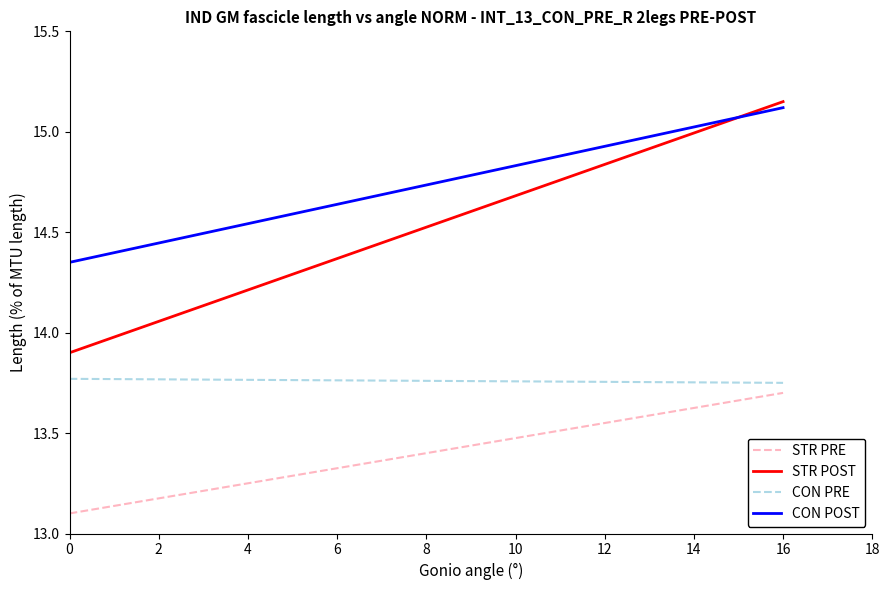

Does the chart display data point markers on the line(s)?

No